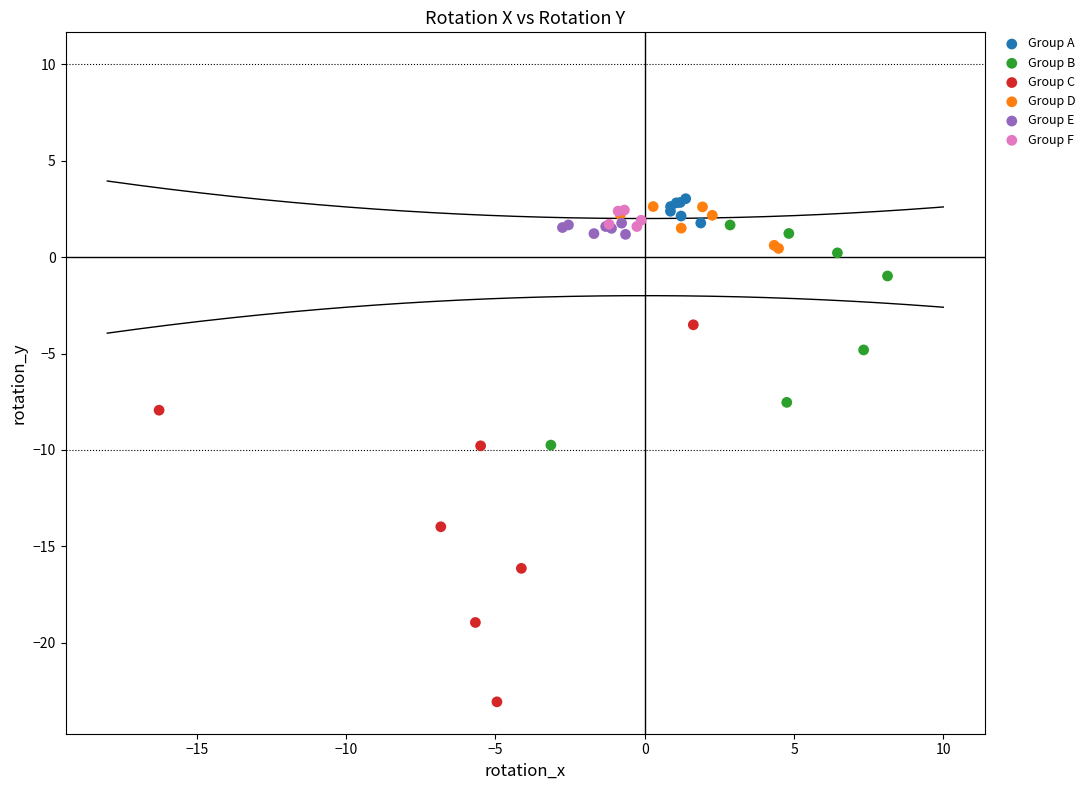

Which series has the largest Y range (max minus min)?

Group C